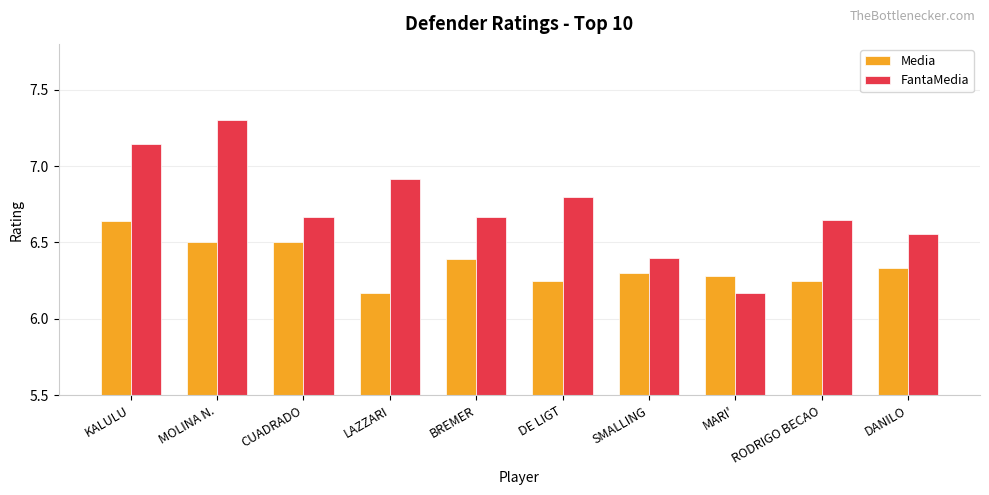

The FantaMedia series shows 9.4 at CUADRADO. True or false?

False